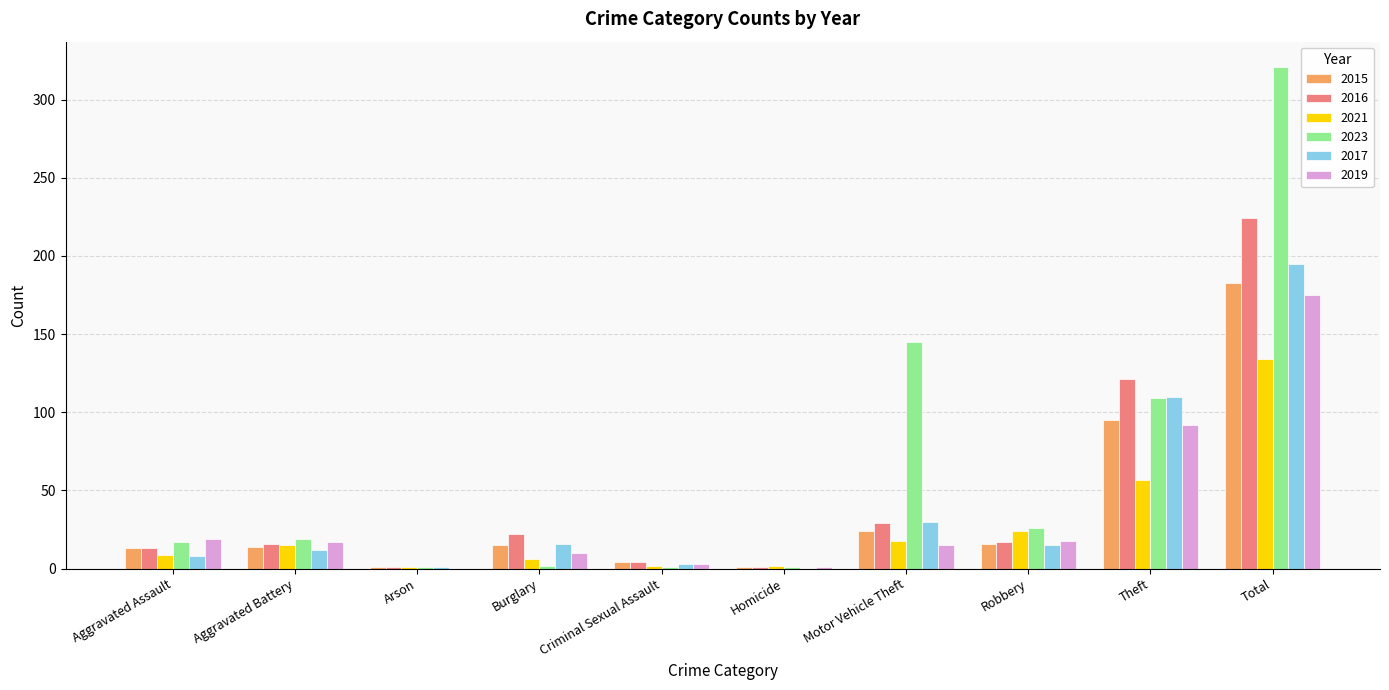

Are the bars grouped side by side (vs. stacked)?

Yes